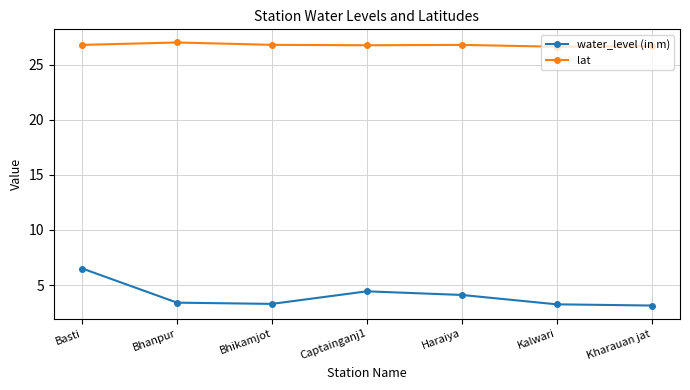

List the series in order of their peak value, highest first.

lat, water_level (in m)